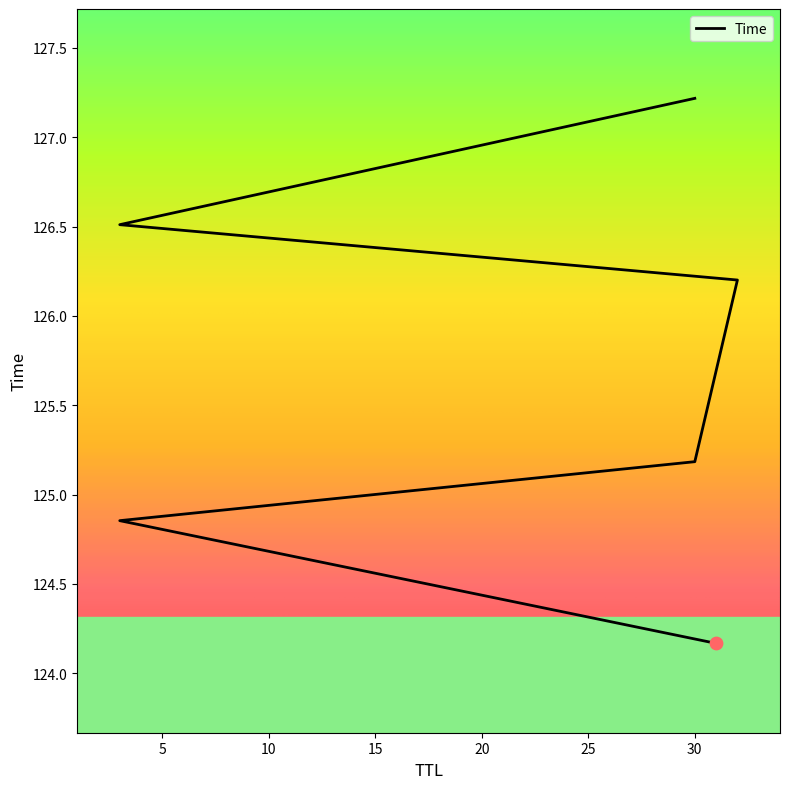

Approximately how many times larger is the value at 31 compared to 3?

1.0